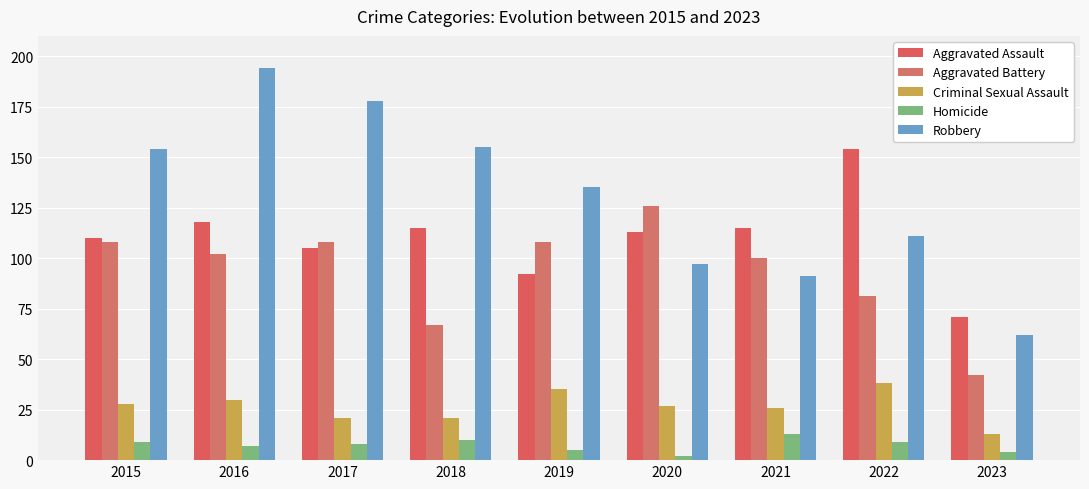

Are the bars grouped side by side (vs. stacked)?

Yes